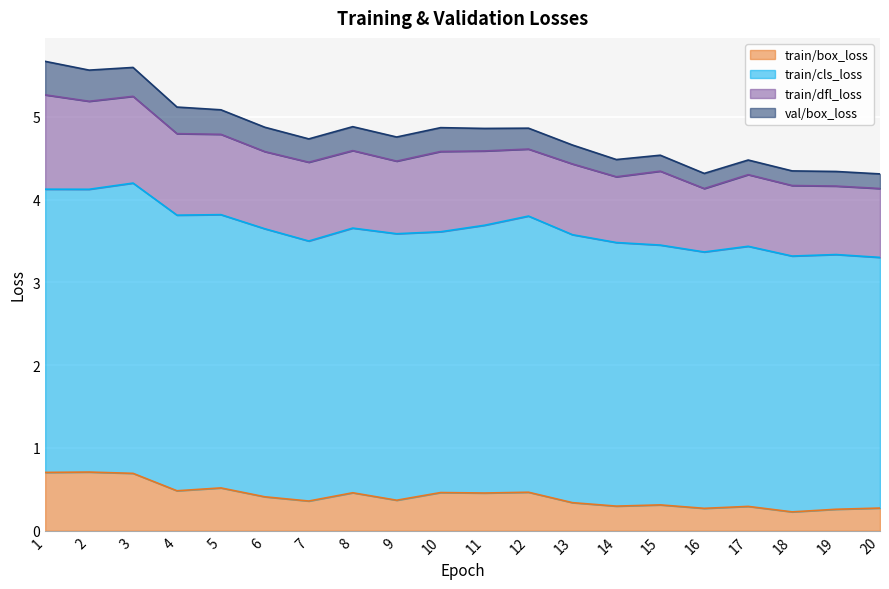

What is the total value across all series at 3?

5.6